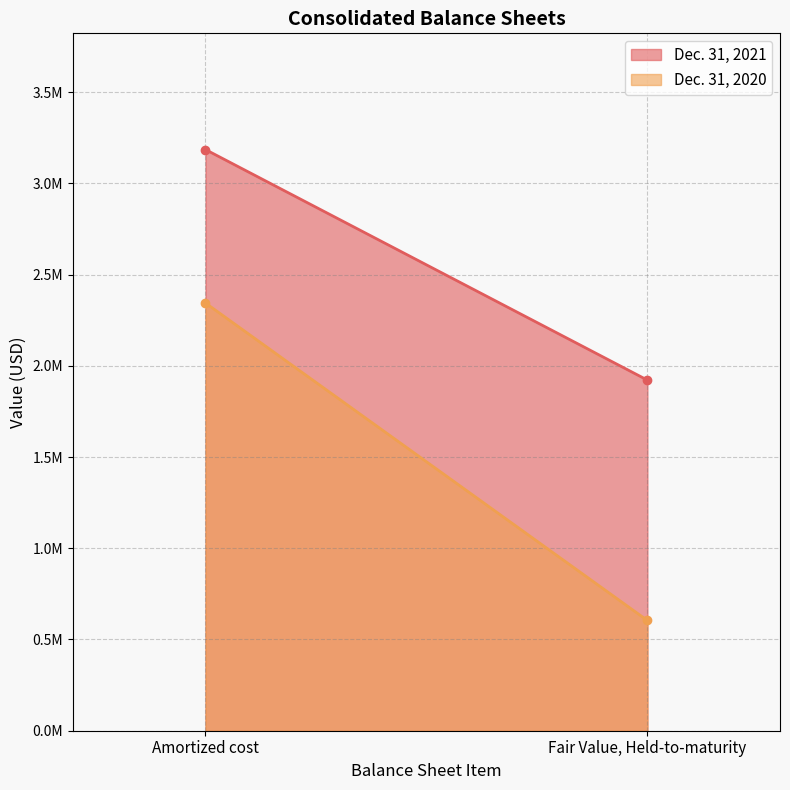

What is the label of the 1st point from the right?

Fair Value, Held-to-maturity